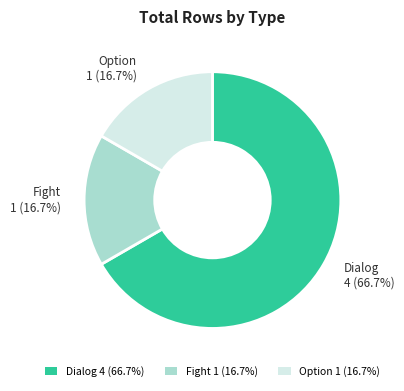

Count the number of slices in the pie.

3